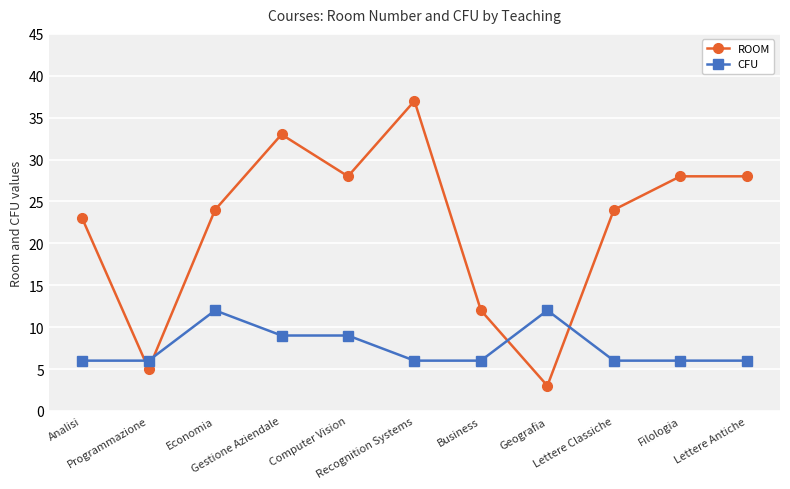

What value does the ROOM series have at Recognition Systems?

37